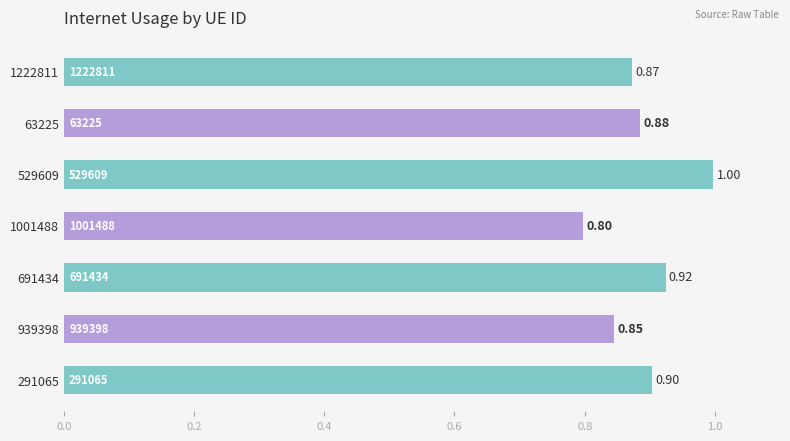

Which label corresponds to the smallest value in the chart?

1001488